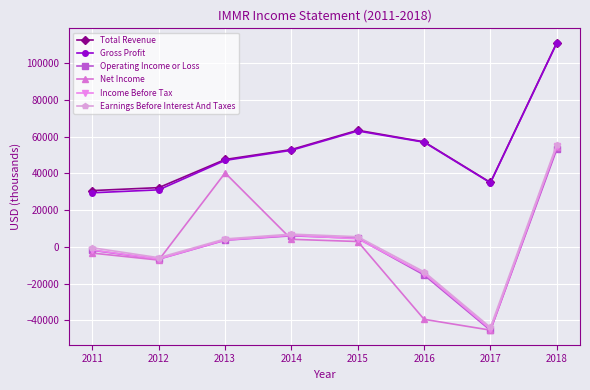

What are all the series names shown in the legend?

Total Revenue, Gross Profit, Operating Income or Loss, Net Income, Income Before Tax, Earnings Before Interest And Taxes